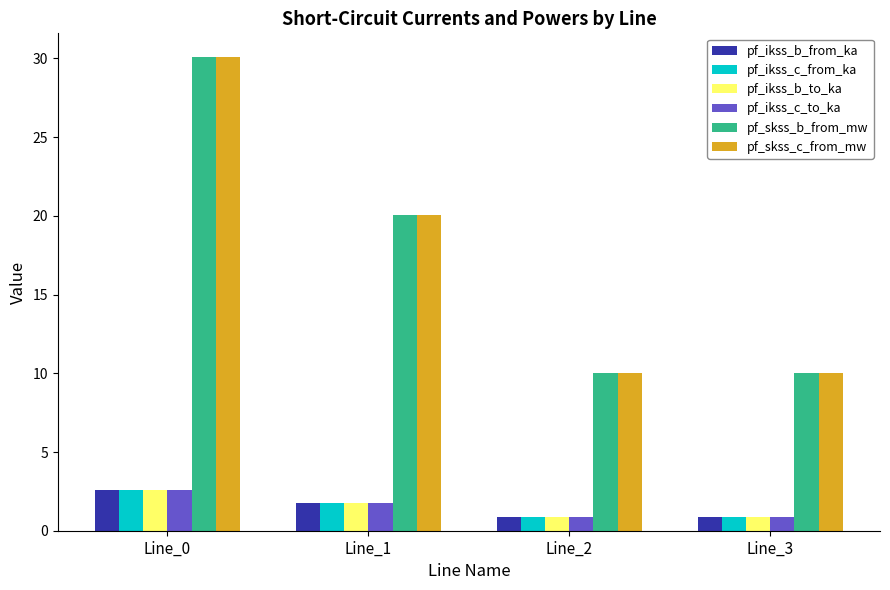

What is the spread (max minus min) of values at Line_2?

9.2